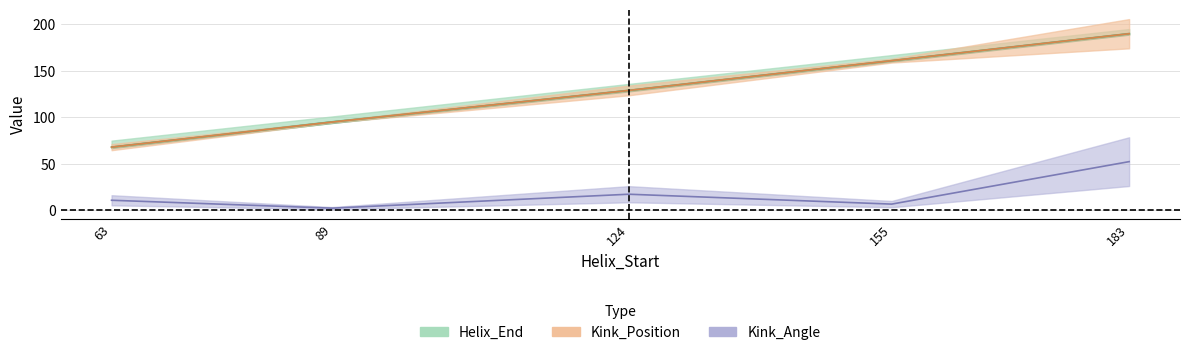

True or false: Kink_Position and Kink_Angle intersect in this chart.

False